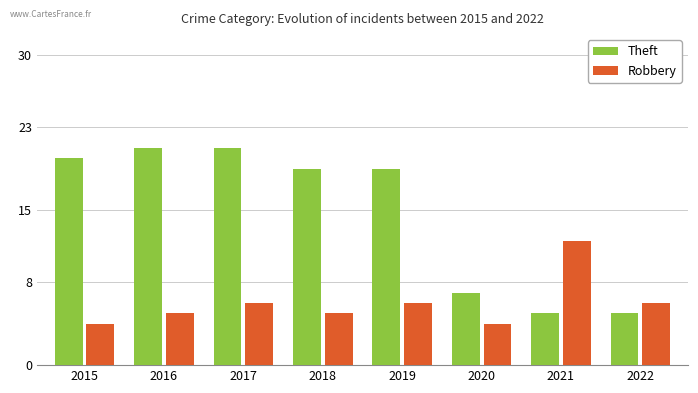

How many bars are there in total?

16